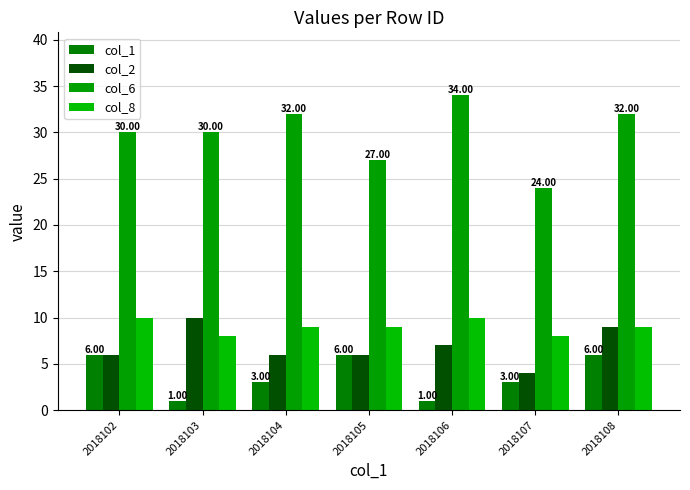

How many bars are there in total?

28